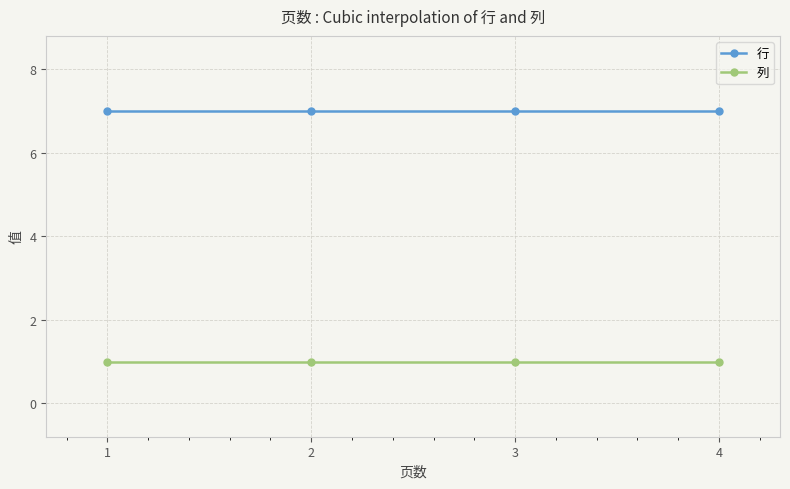

What are all the series names shown in the legend?

行, 列